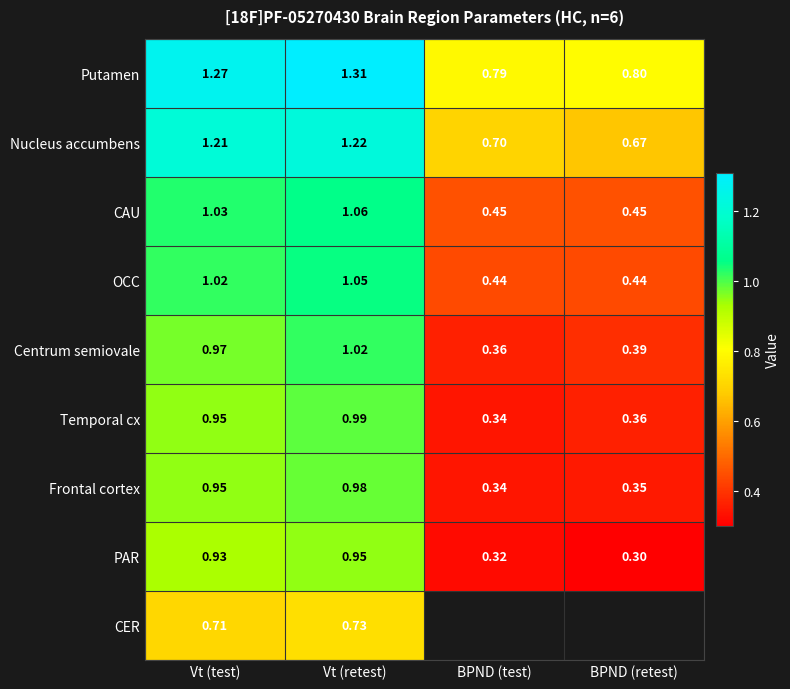

Which series changed the most between Vt (test) and Vt (retest)?

Centrum semiovale